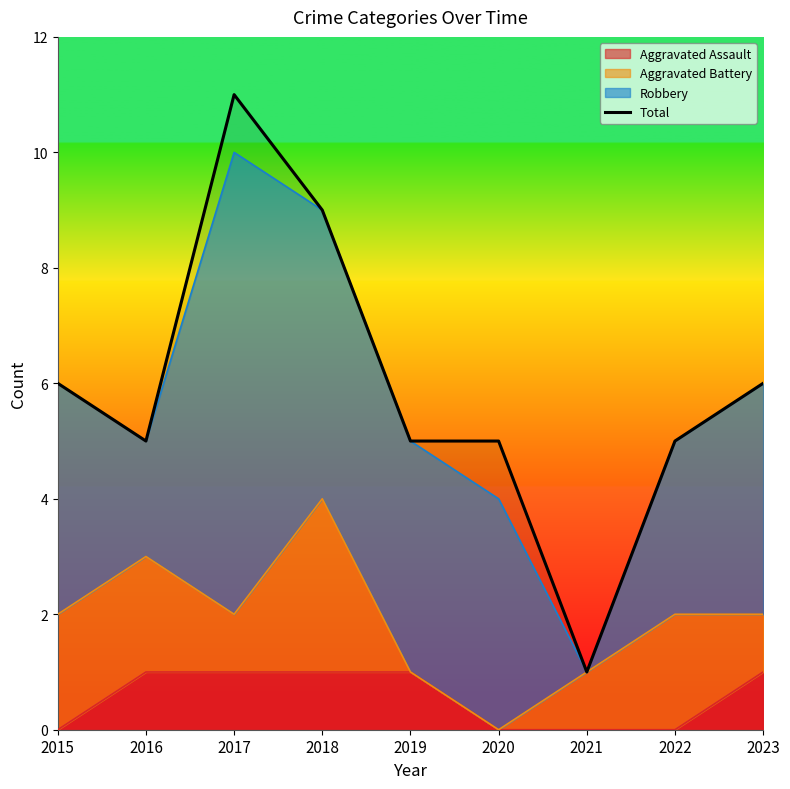

How many categories are shown in the chart?

9